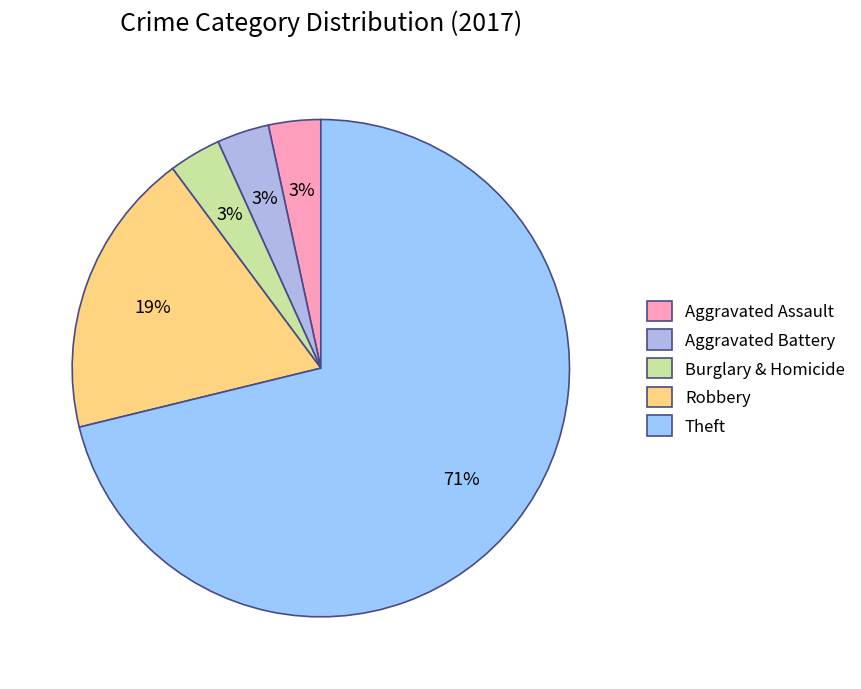

Count the number of slices in the pie.

5